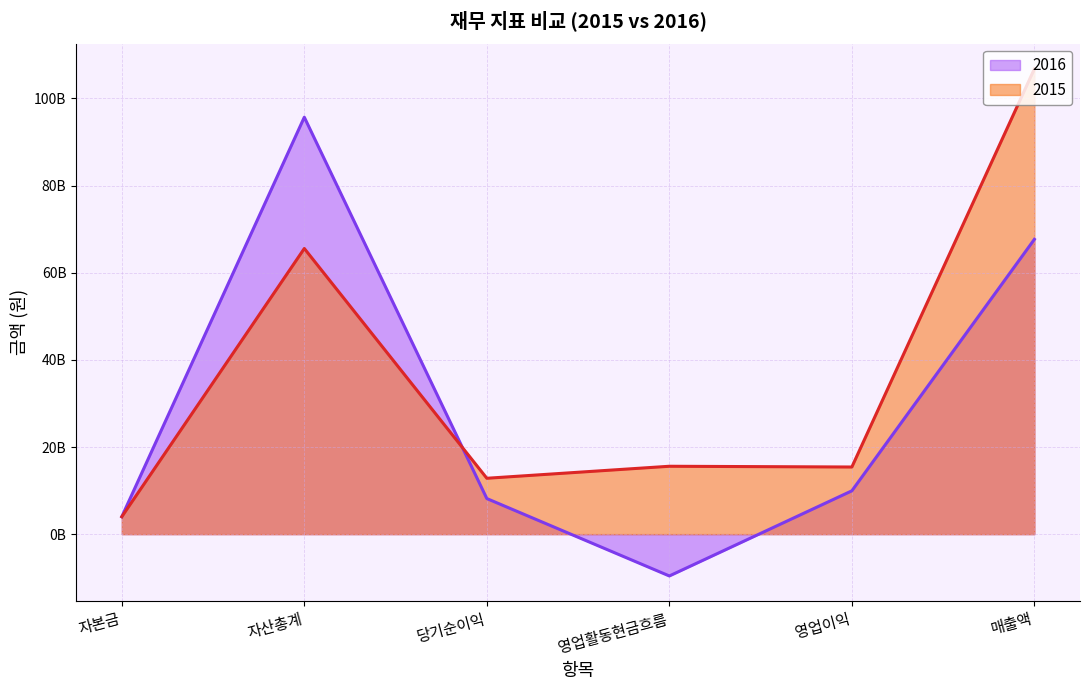

Rank the categories by 2016 value from highest to lowest.

자산총계, 매출액, 영업이익, 당기순이익, 자본금, 영업활동현금흐름